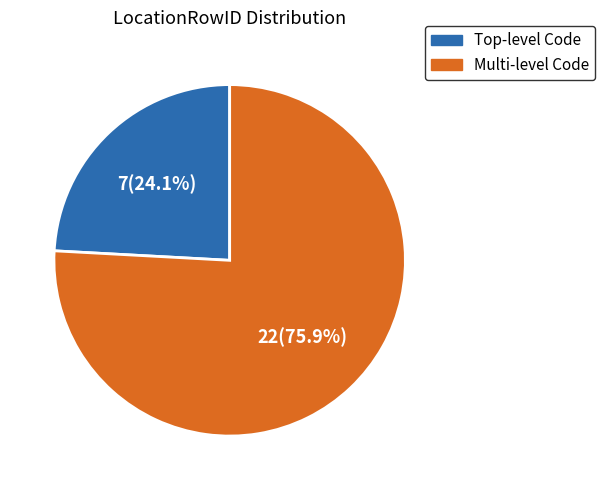

Is there a majority slice in this chart?

Yes